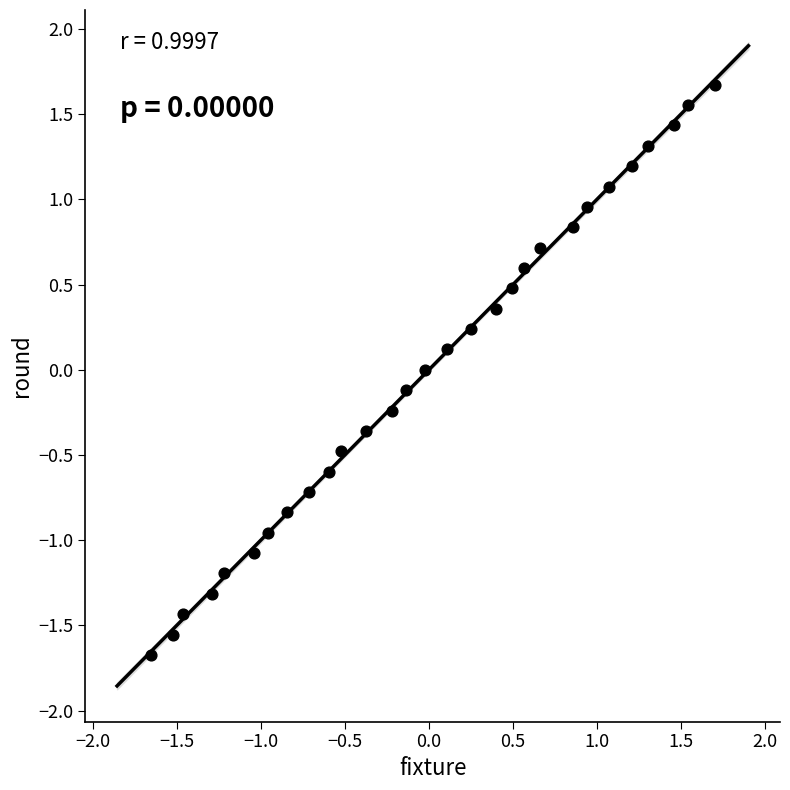

What is the range of Y values (max minus min)?

3.3